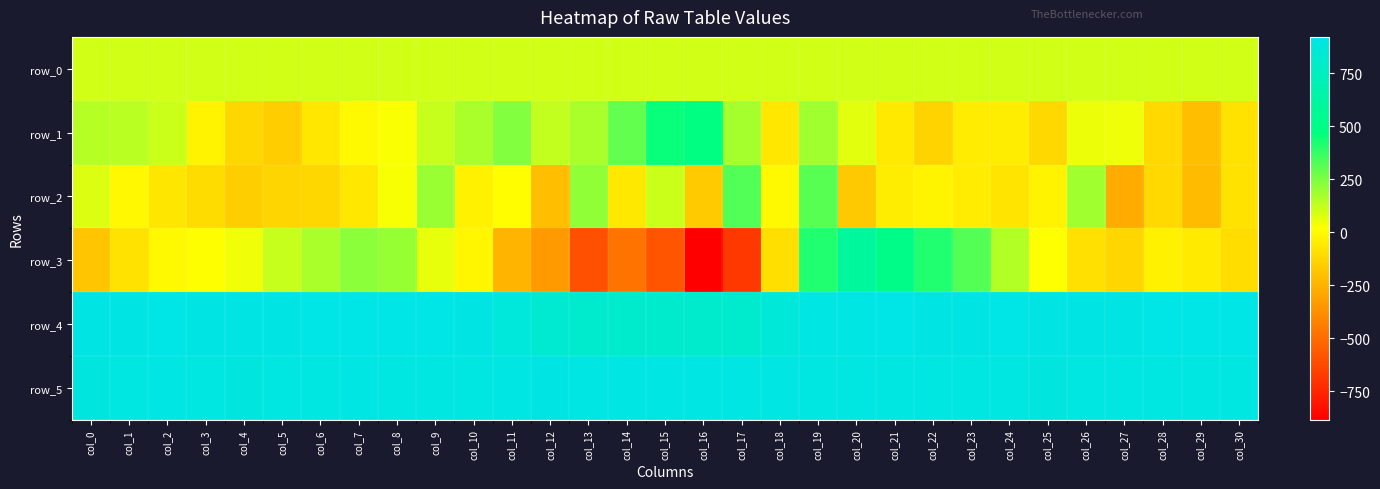

Is it true that row_1 equals -116.0 at col_25?

True